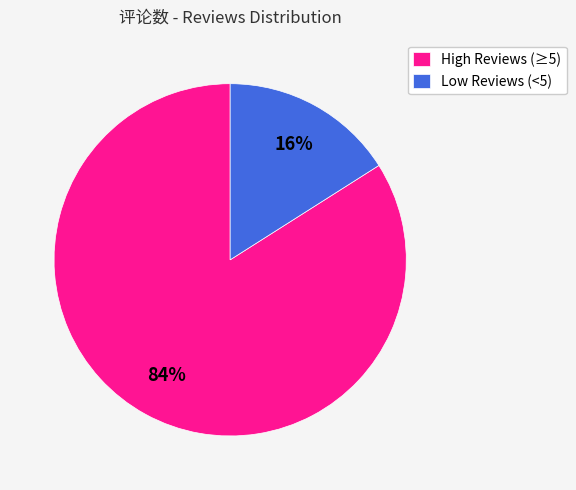

Combined, do Low Reviews (<5) and High Reviews (≥5) account for over 50%?

Yes